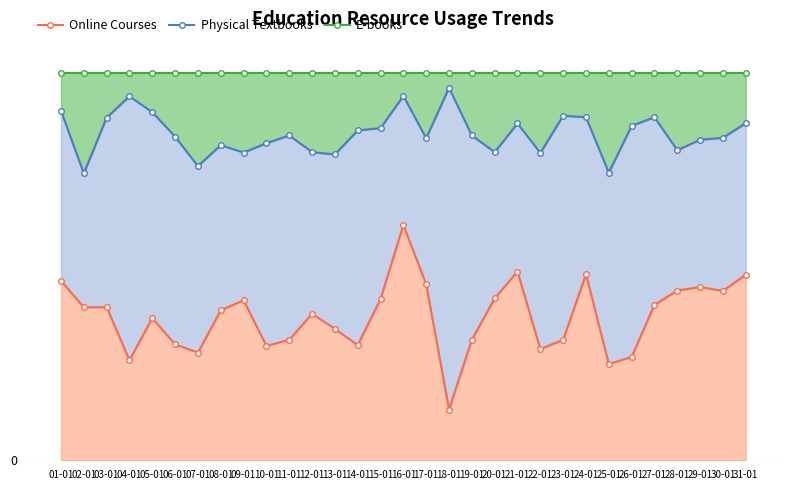

Rank the series at 08-01 from highest to lowest value.

E-books, Physical Textbooks, Online Courses